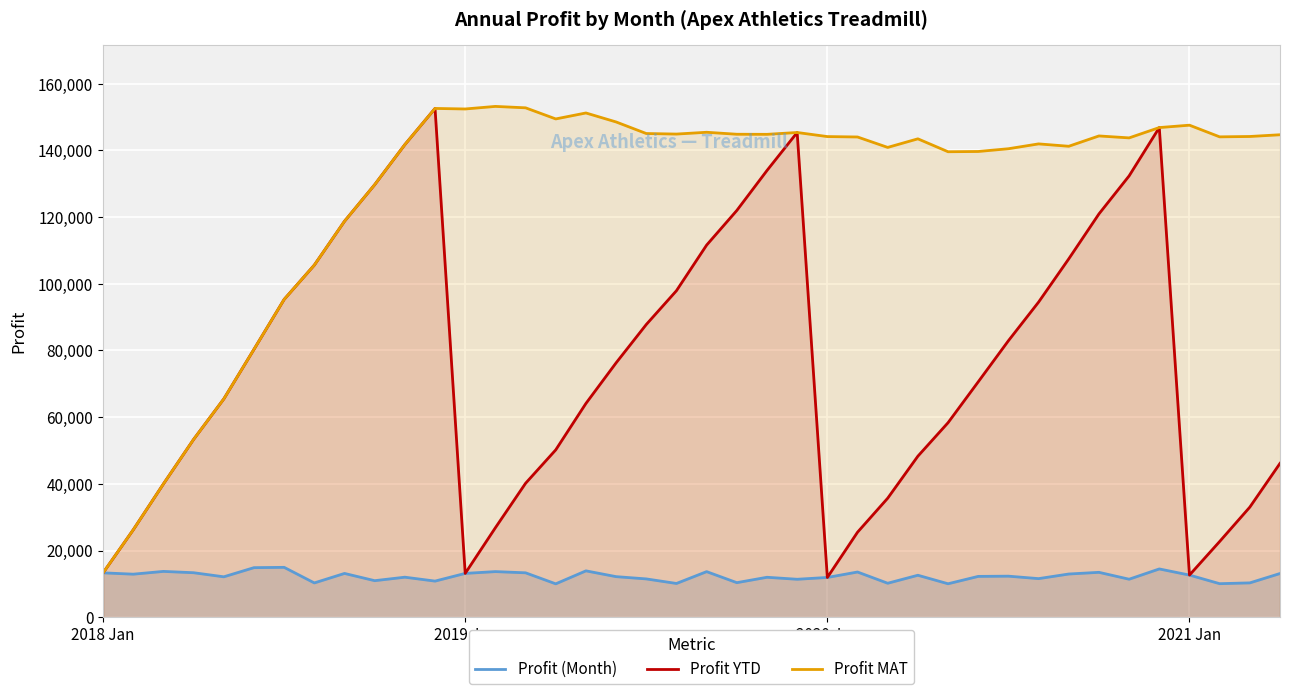

Rank the series by their average value, from highest to lowest.

Profit MAT, Profit YTD, Profit (Month)